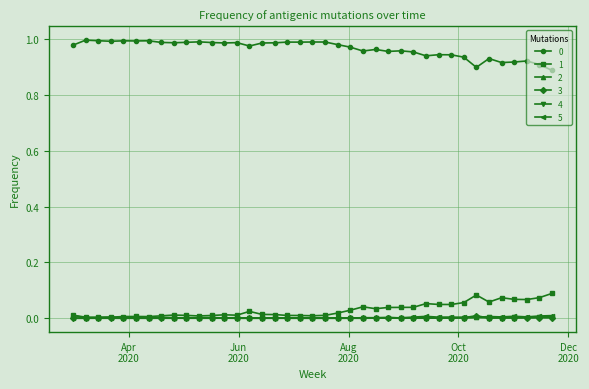

True or false: 4 and 0 cross at least once.

False